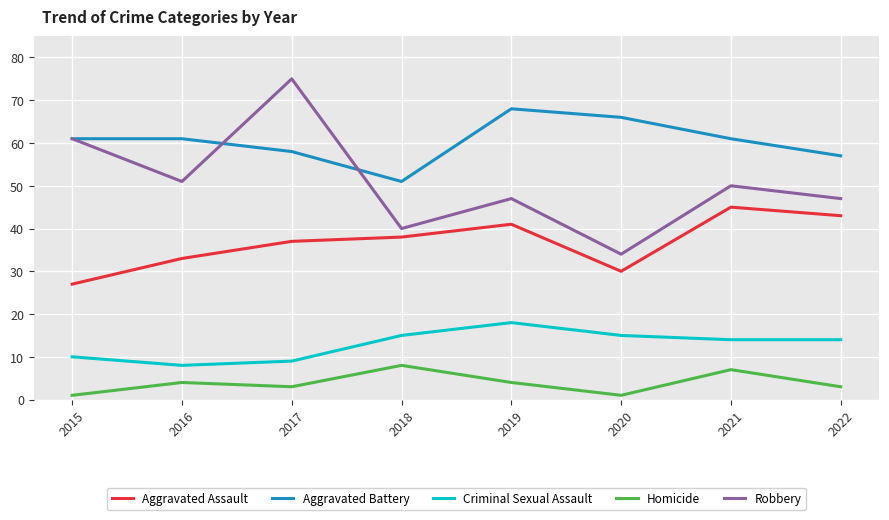

List the series in order of their overall mean, lowest first.

Homicide, Criminal Sexual Assault, Aggravated Assault, Robbery, Aggravated Battery